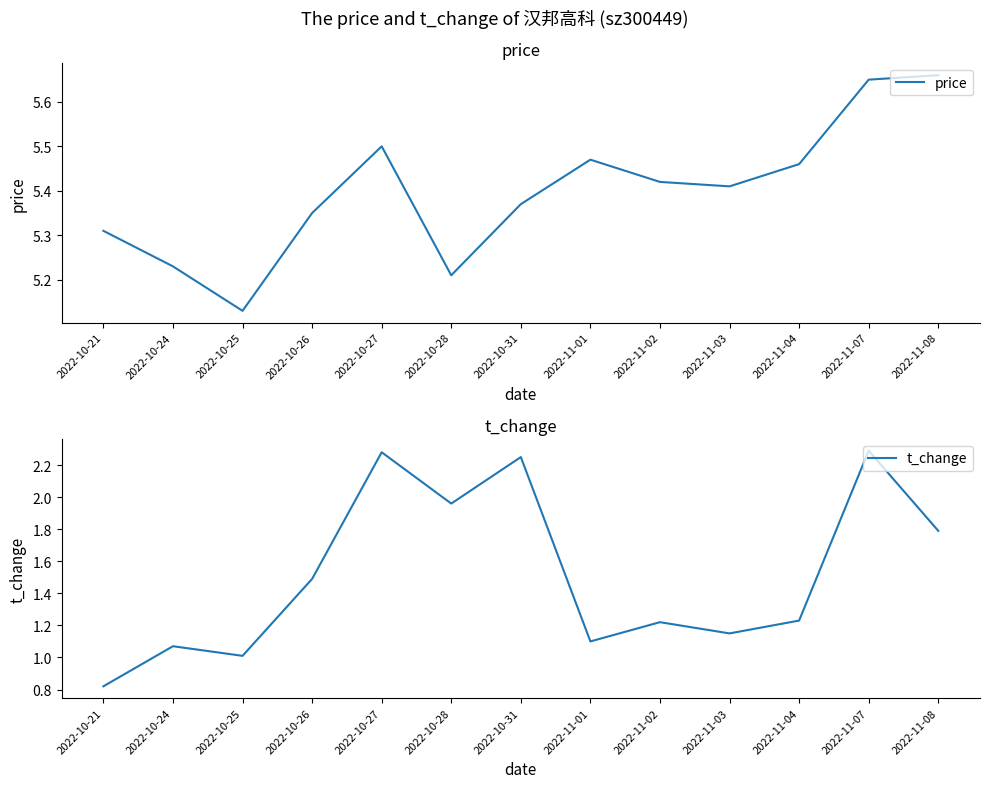

Which series has the largest range (max minus min)?

t_change